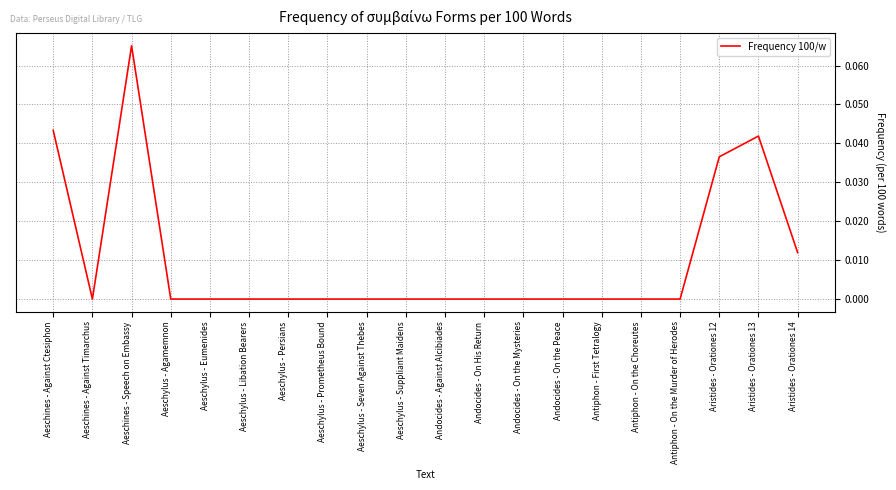

True or false: the data shows 0.0 at Aeschylus - Persians.

True